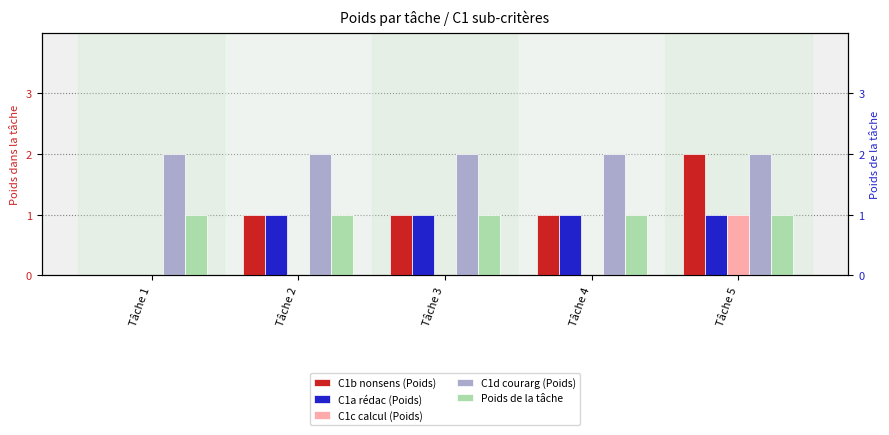

What is the difference between the second highest and minimum values in the C1a rédac (Poids) series?

1